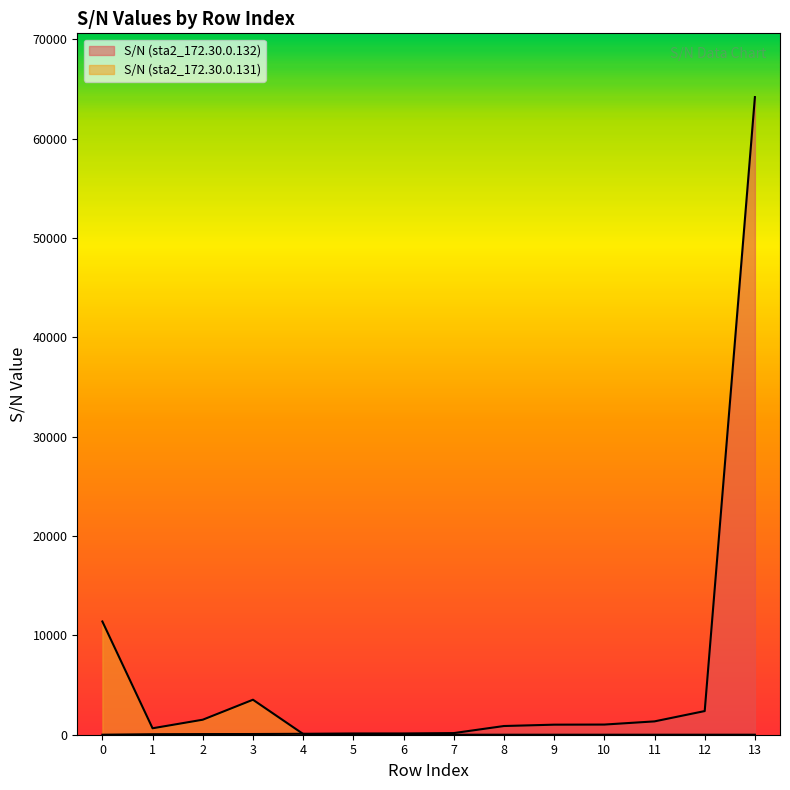

What is the difference between the maximum and minimum values in the S/N (sta2_172.30.0.131) series?

11401